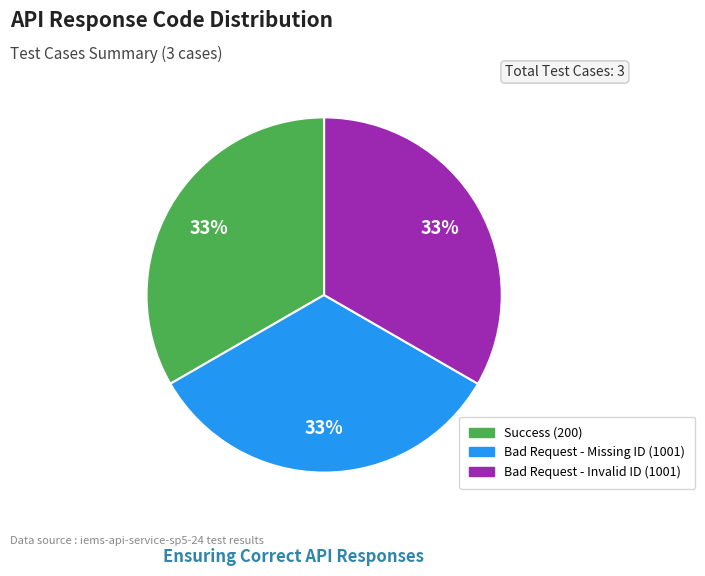

To the nearest percent, what is the average slice percentage?

33%